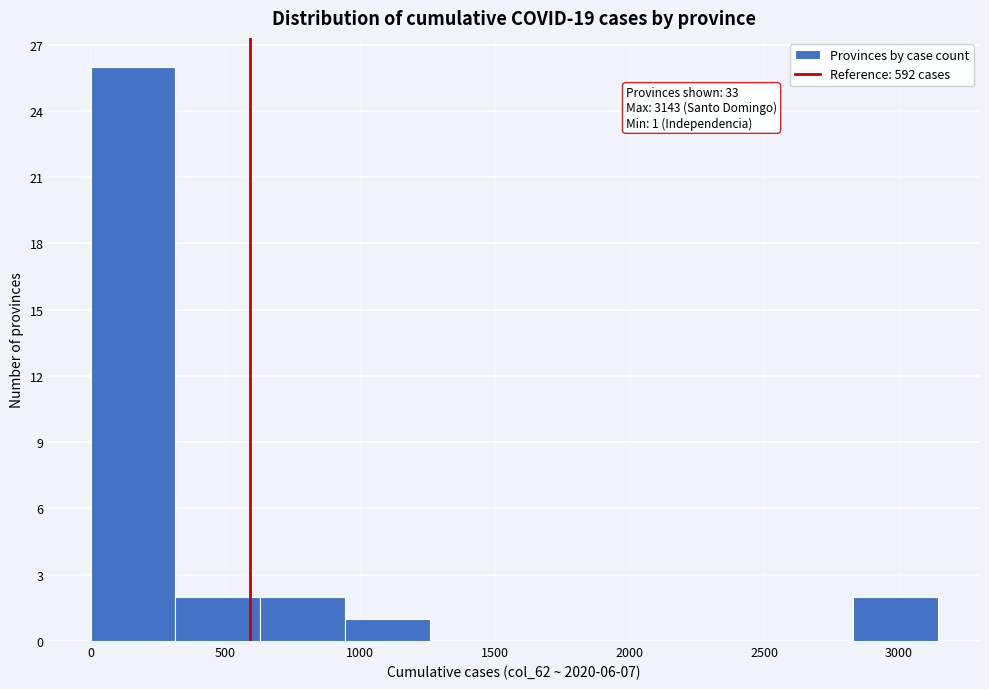

Over which range of the x-axis is the bar tallest?

0 to 300